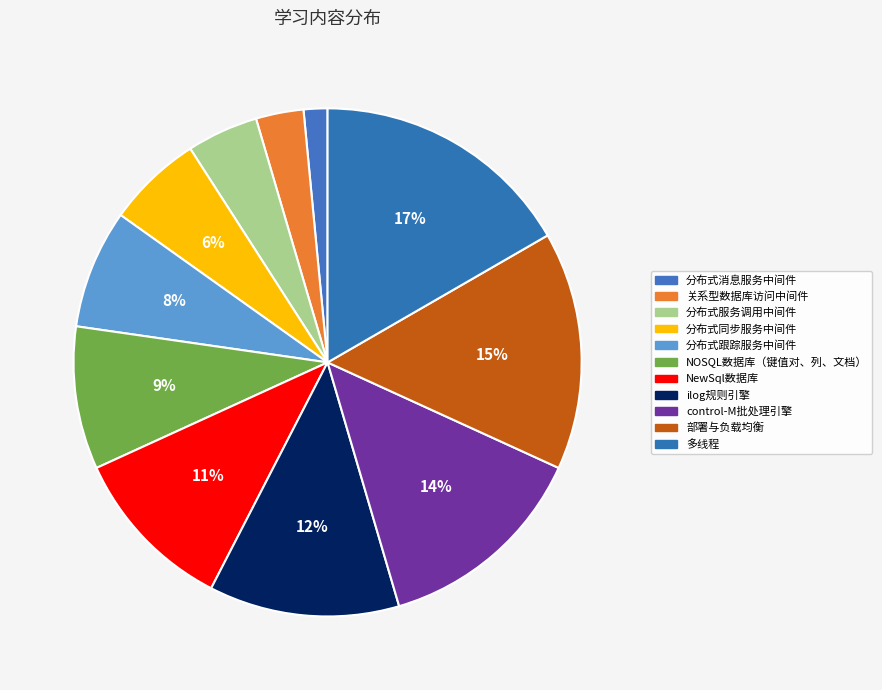

Which slice is the smallest?

分布式消息服务中间件